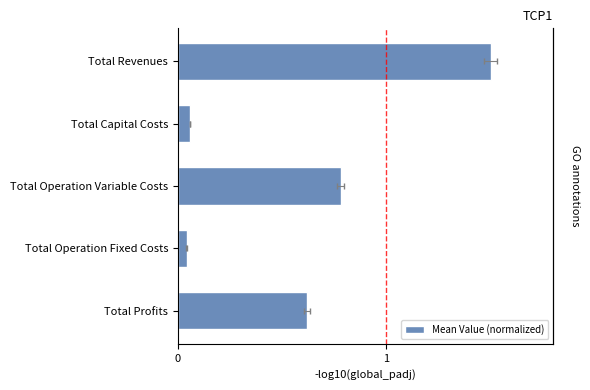

The value at Total Operation Variable Costs is 0.8. True or false?

True